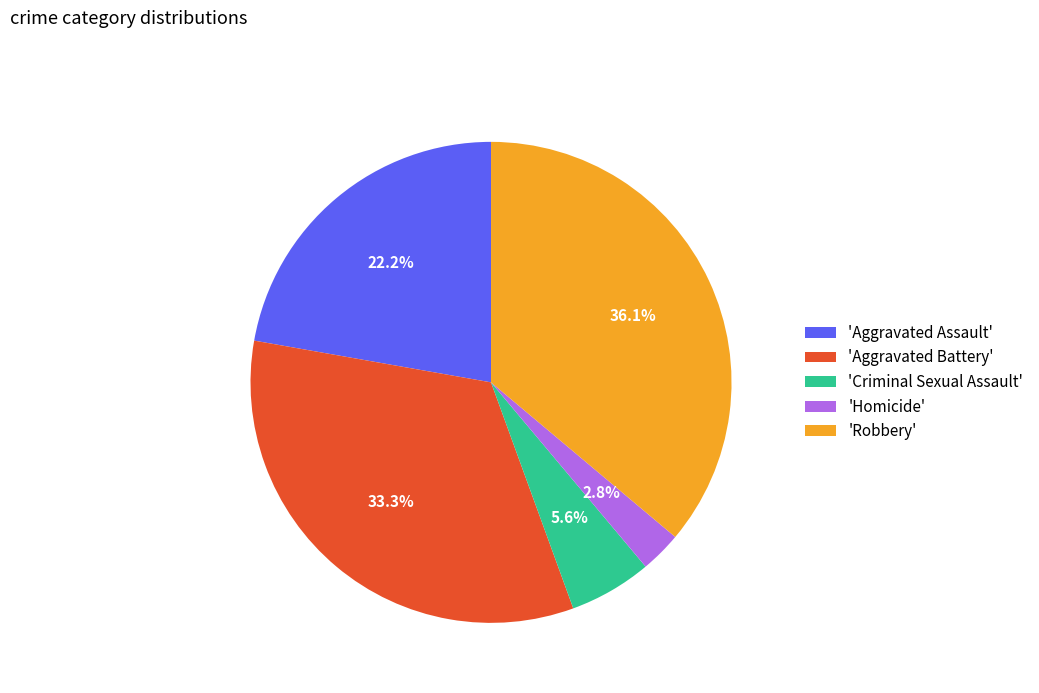

Combined, do 'Homicide' and 'Aggravated Battery' account for over 50%?

No